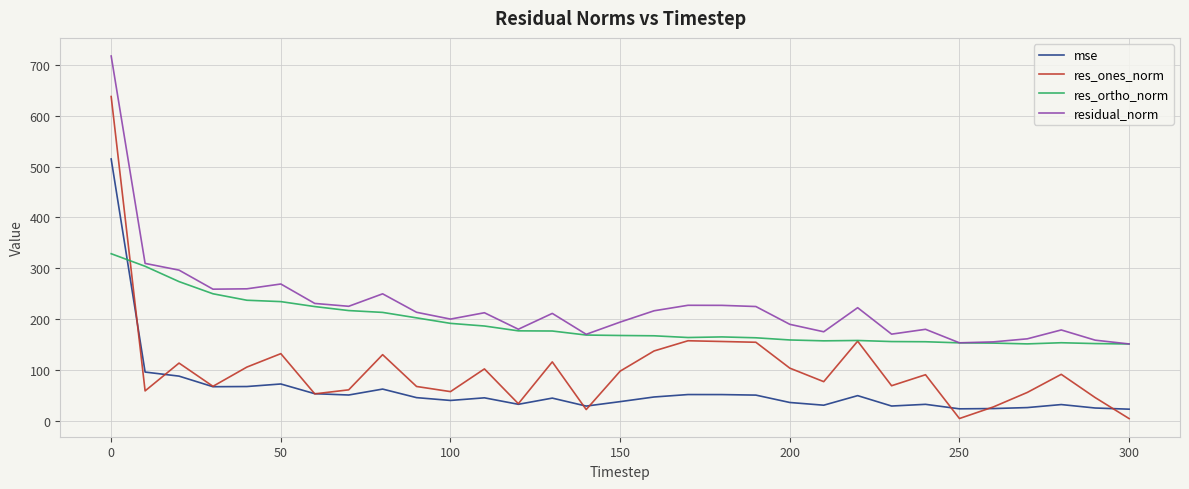

Does the chart have visible grid lines?

Yes